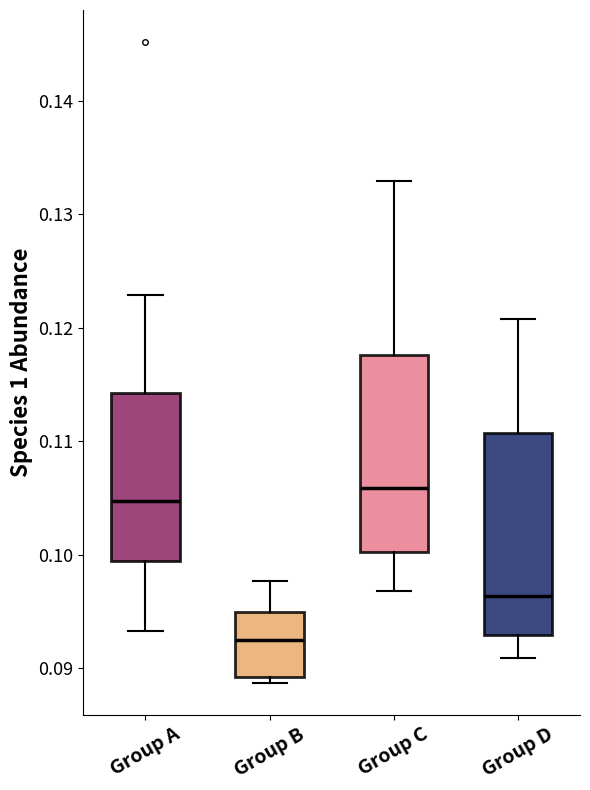

Reading left to right, transcribe this box plot: for each box, give where its median line is, the range the box spans, and where its two whiskers end, as read against the y-axis. The values are not printed on the chart, so give them approximately, as read against the axis.

Group A: median 0.105, box 0.099 to 0.114, whiskers 0.093 to 0.123
Group B: median 0.092, box 0.089 to 0.095, whiskers 0.089 (just below the box's lower edge) to 0.098
Group C: median 0.106, box 0.100 to 0.118, whiskers 0.097 to 0.133
Group D: median 0.096, box 0.093 to 0.111, whiskers 0.091 to 0.121